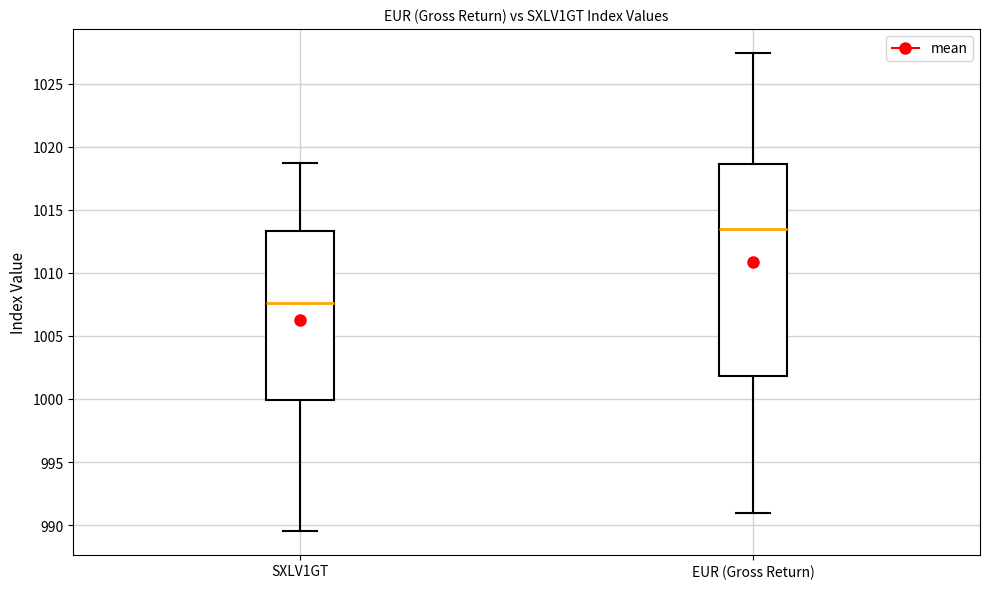

Reading left to right, read every box against the y-axis: the position of its median line, the range the box covers, and the ends of its whiskers. The values are not printed on the chart, so give them approximately, as read against the axis.

SXLV1GT: median 1007.5, box 1000.0 to 1013.5, whiskers 989.5 to 1018.5
EUR (Gross Return): median 1013.5, box 1002.0 to 1018.5, whiskers 991.0 to 1027.5